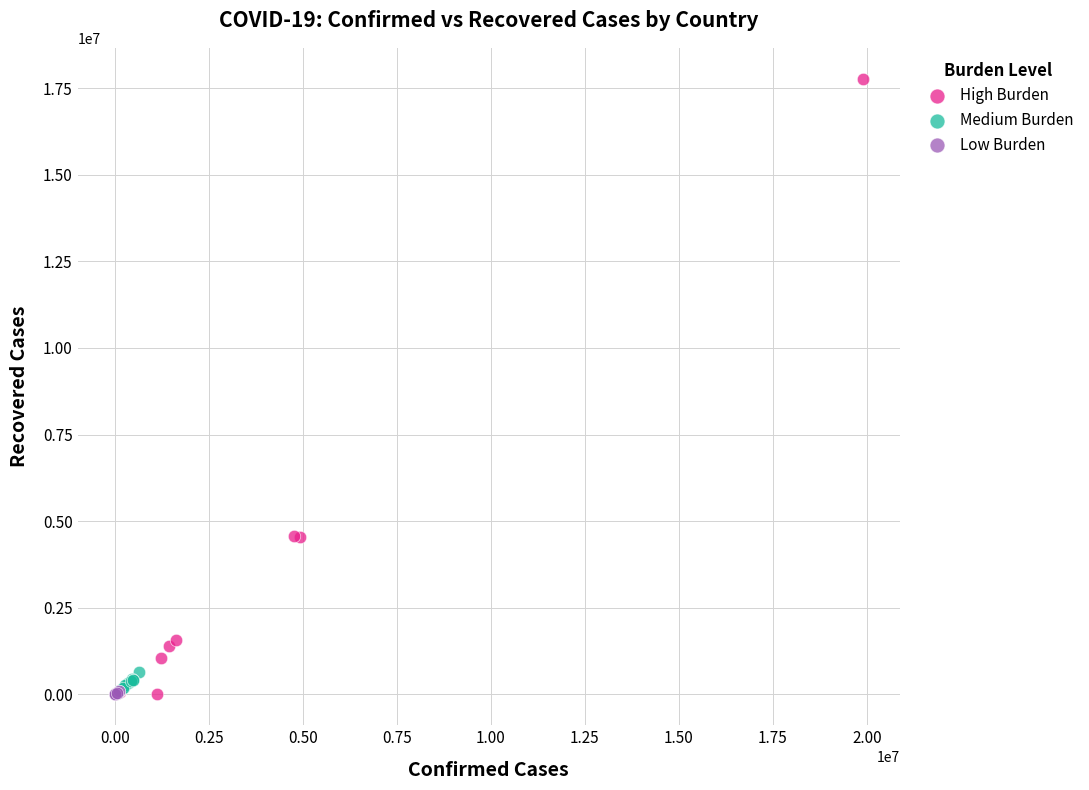

Which series contains the highest Y value?

High Burden